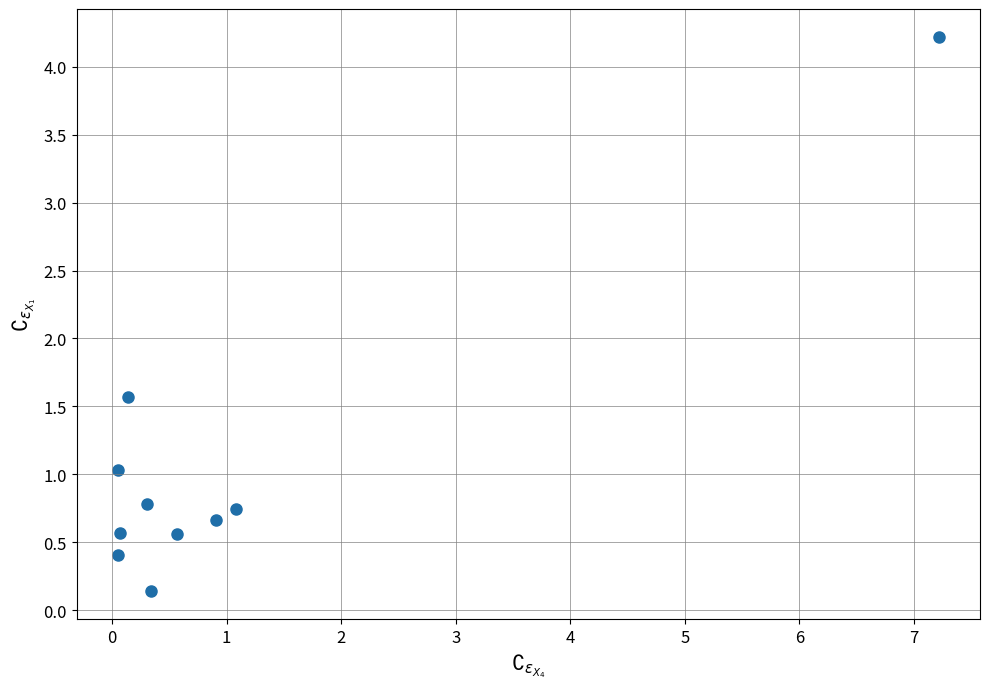

What Y value in the scatter plot is closest to 2?

1.6